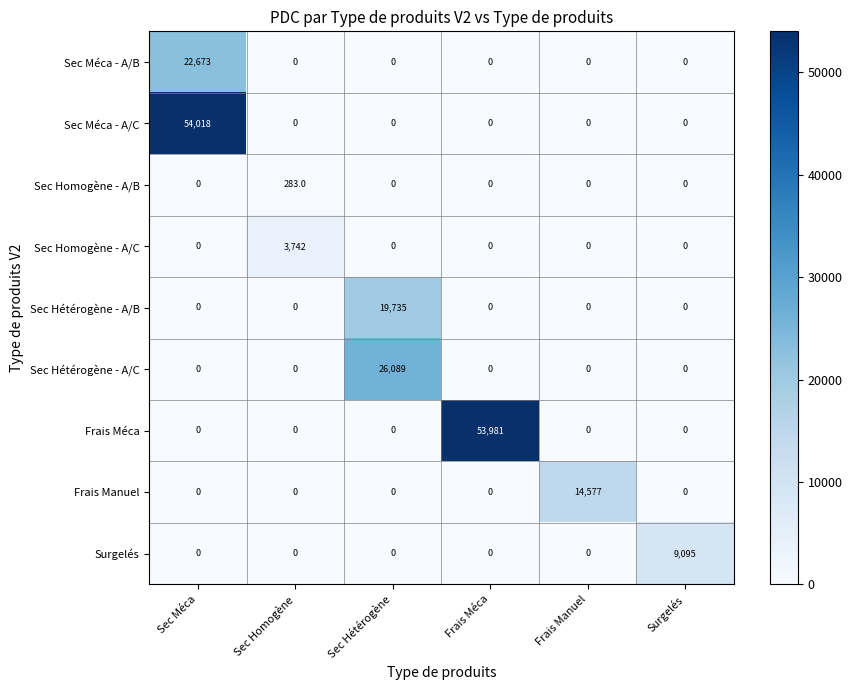

Which series changed the most between Sec Méca and Sec Homogène?

Sec Méca - A/C